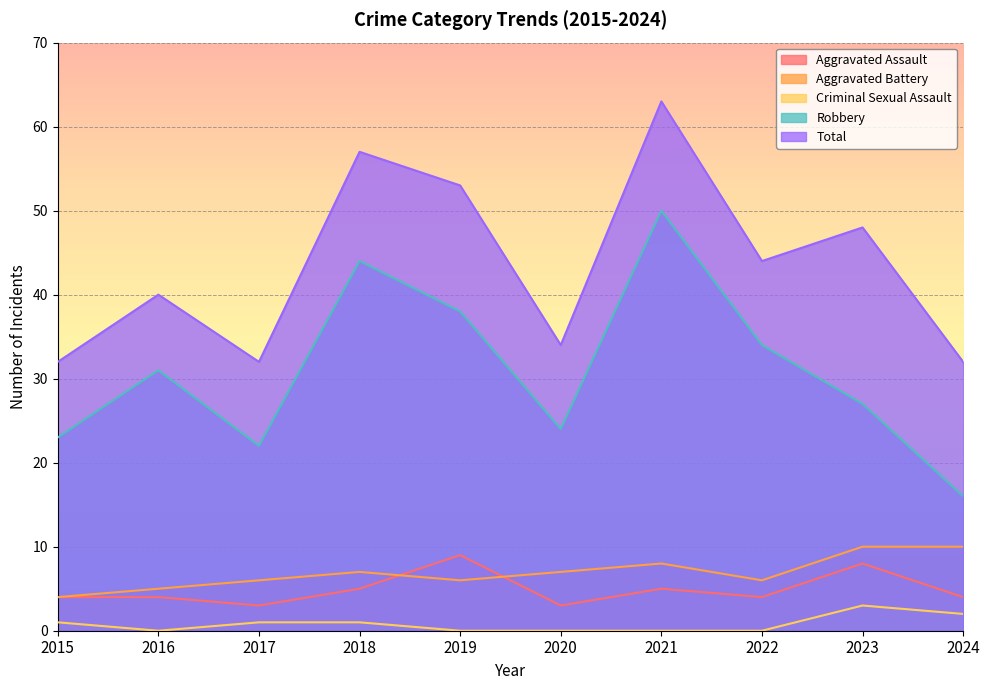

List the series in order of their peak value, lowest first.

Criminal Sexual Assault, Aggravated Assault, Aggravated Battery, Robbery, Total